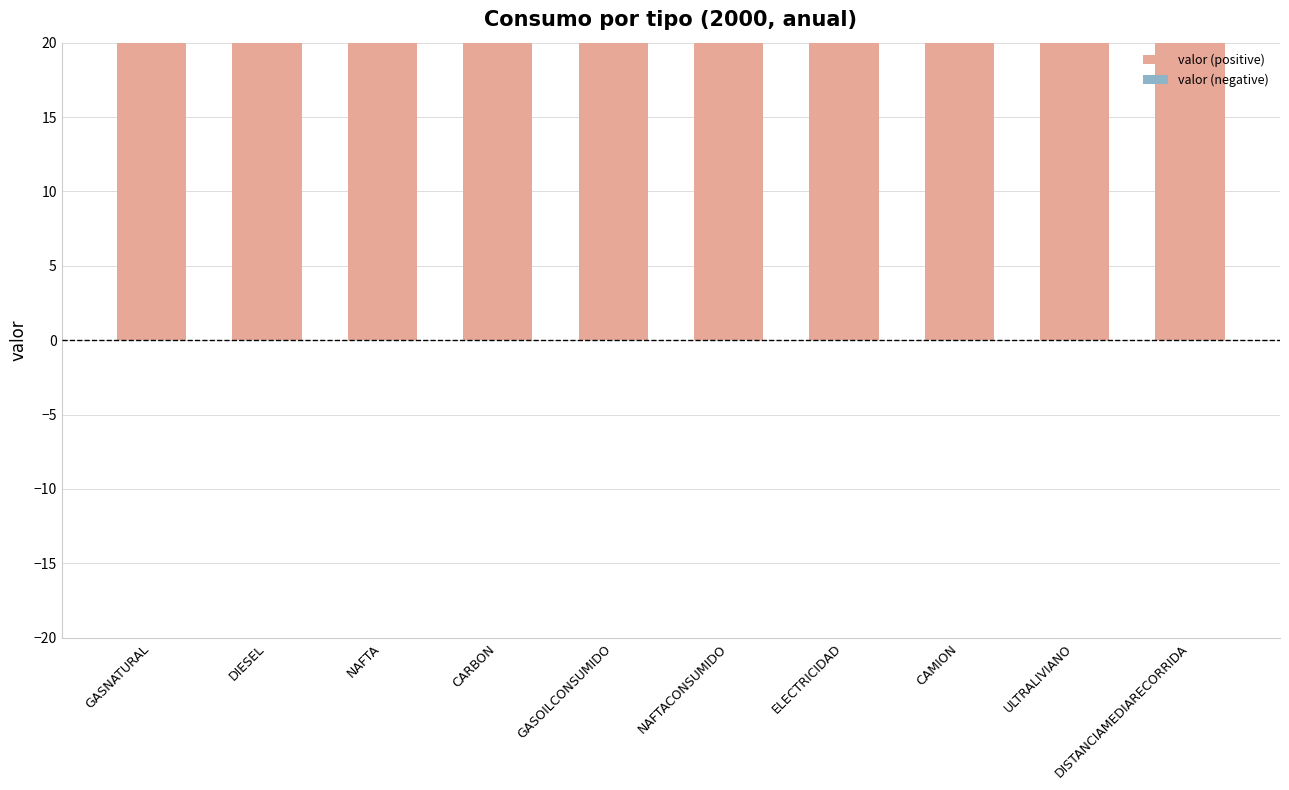

Which category has the highest value in the valor (positive) series?

GASNATURAL